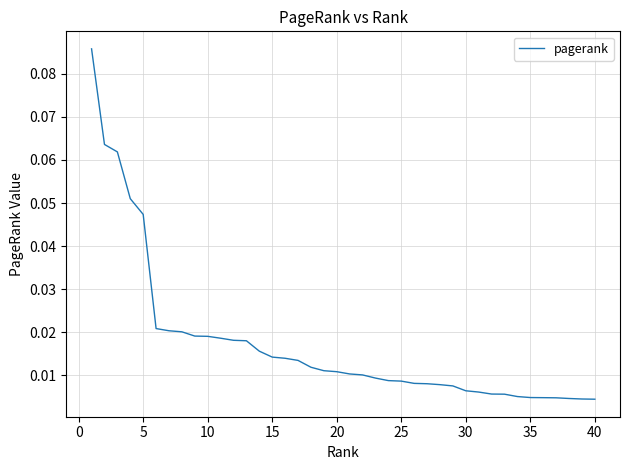

How many lines are shown in the chart?

1